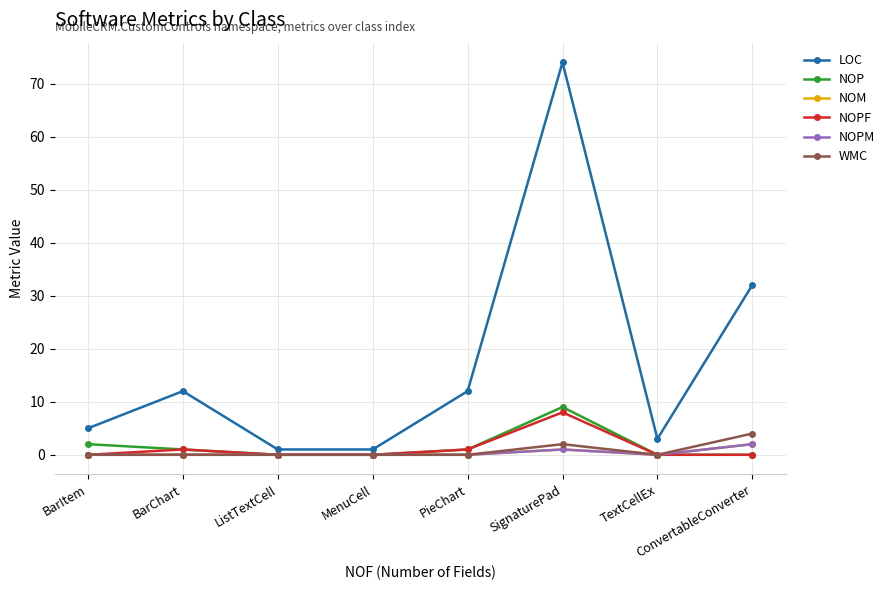

Does the chart have visible grid lines?

Yes